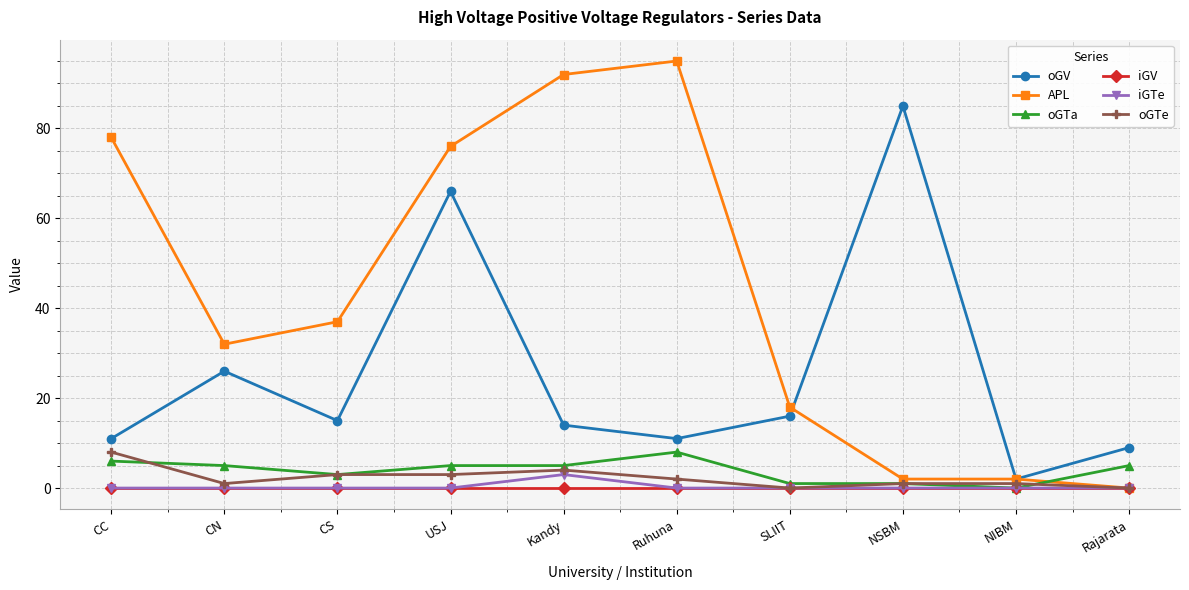

Which series has the widest spread of values?

APL